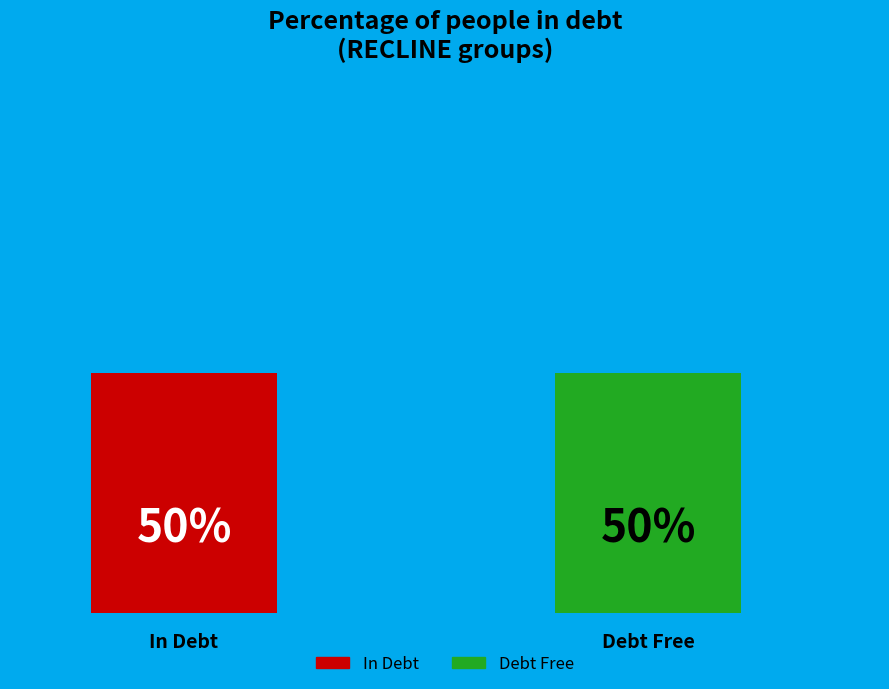

How many bars are there in total?

2